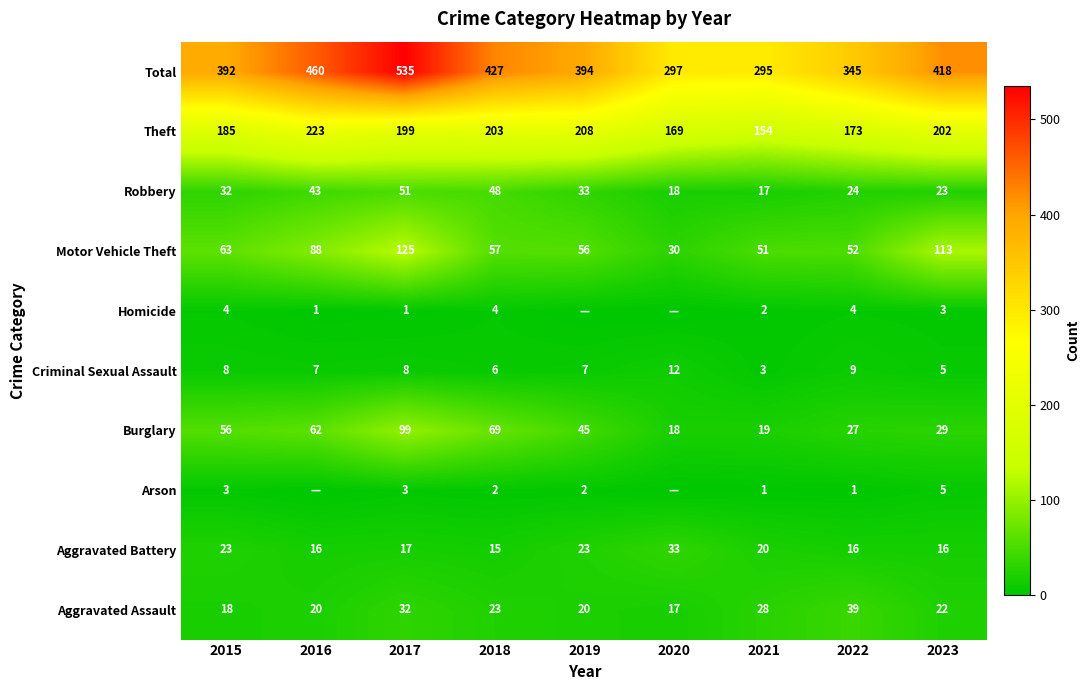

Is the value of Motor Vehicle Theft at 2015 greater than the value of Total at 2022?

No